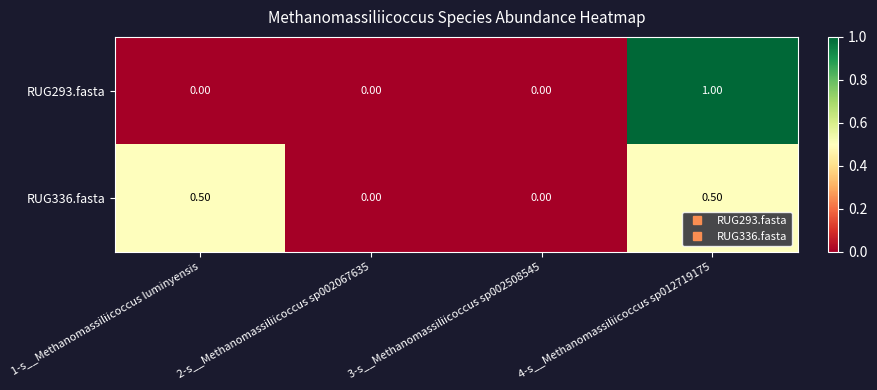

Between 1-s__Methanomassiliicoccus luminyensis and 3-s__Methanomassiliicoccus sp002508545, which series saw the biggest shift?

RUG336.fasta